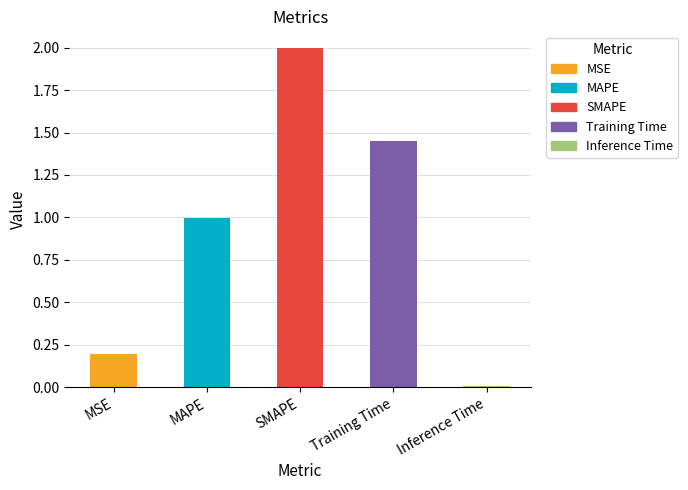

What is the ratio of the value at Training Time to the value at SMAPE?

0.7